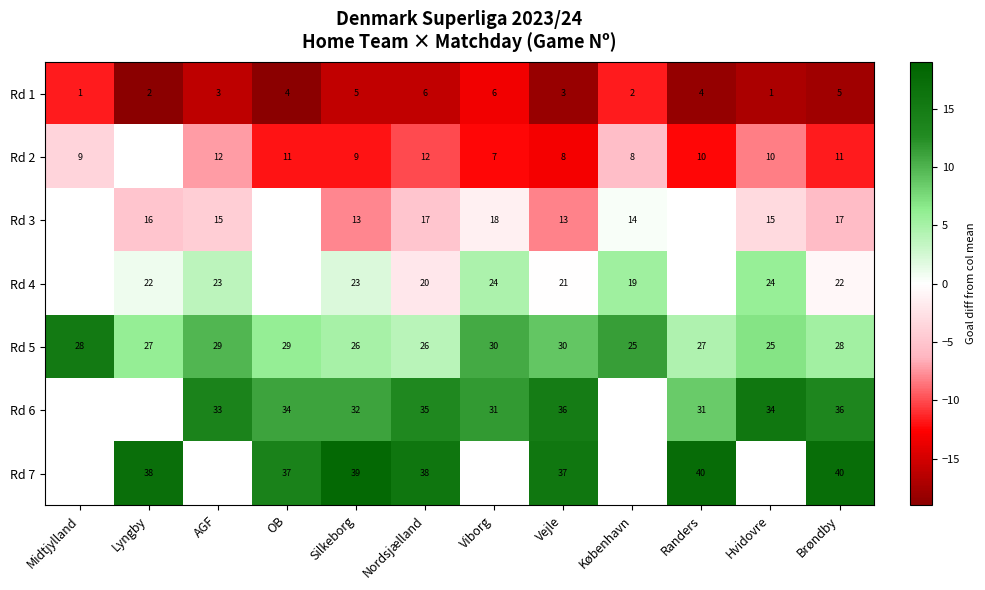

At how many categories does at least one series exceed -1?

12